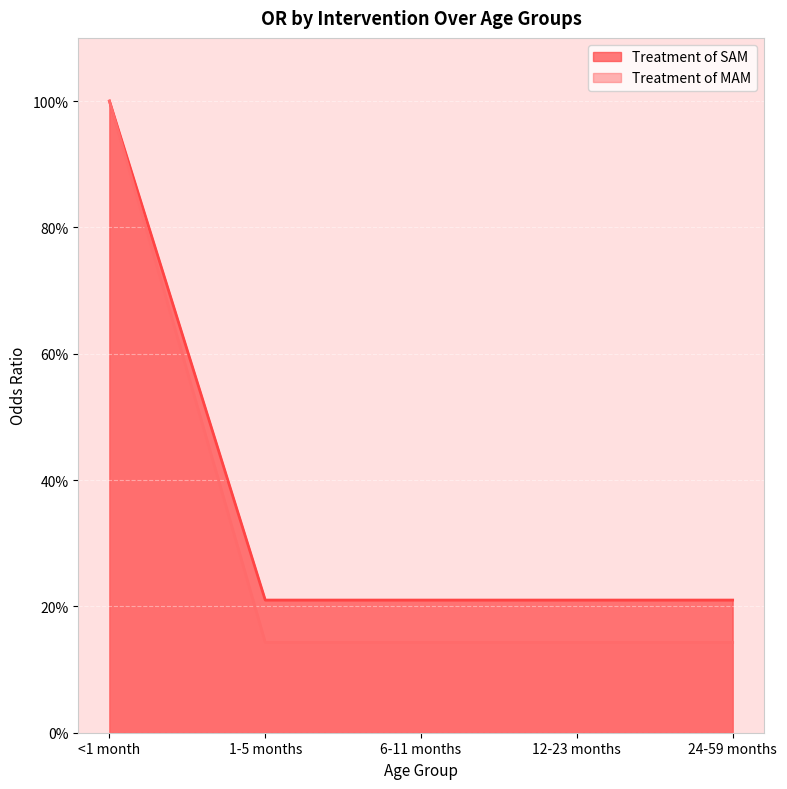

True or false: Treatment of MAM has a value of 1.7 at <1 month.

False